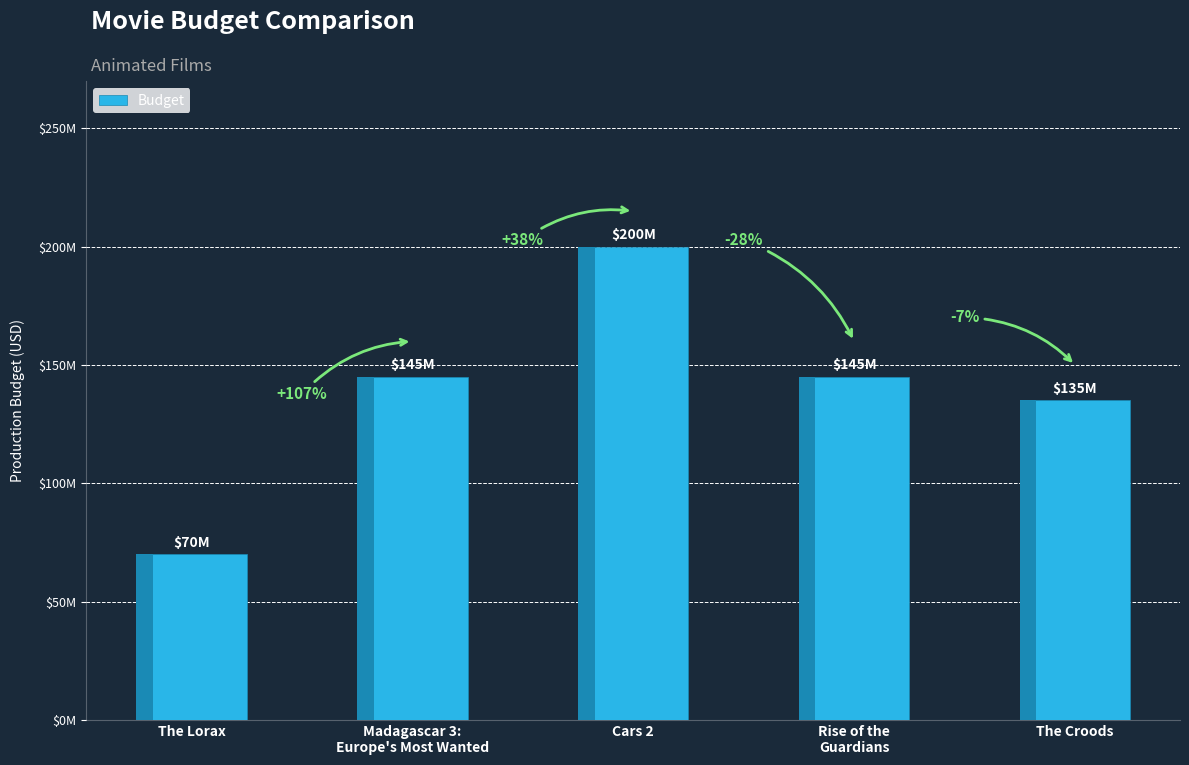

What is the difference between the values at The Croods and Rise of the
Guardians?

10000000